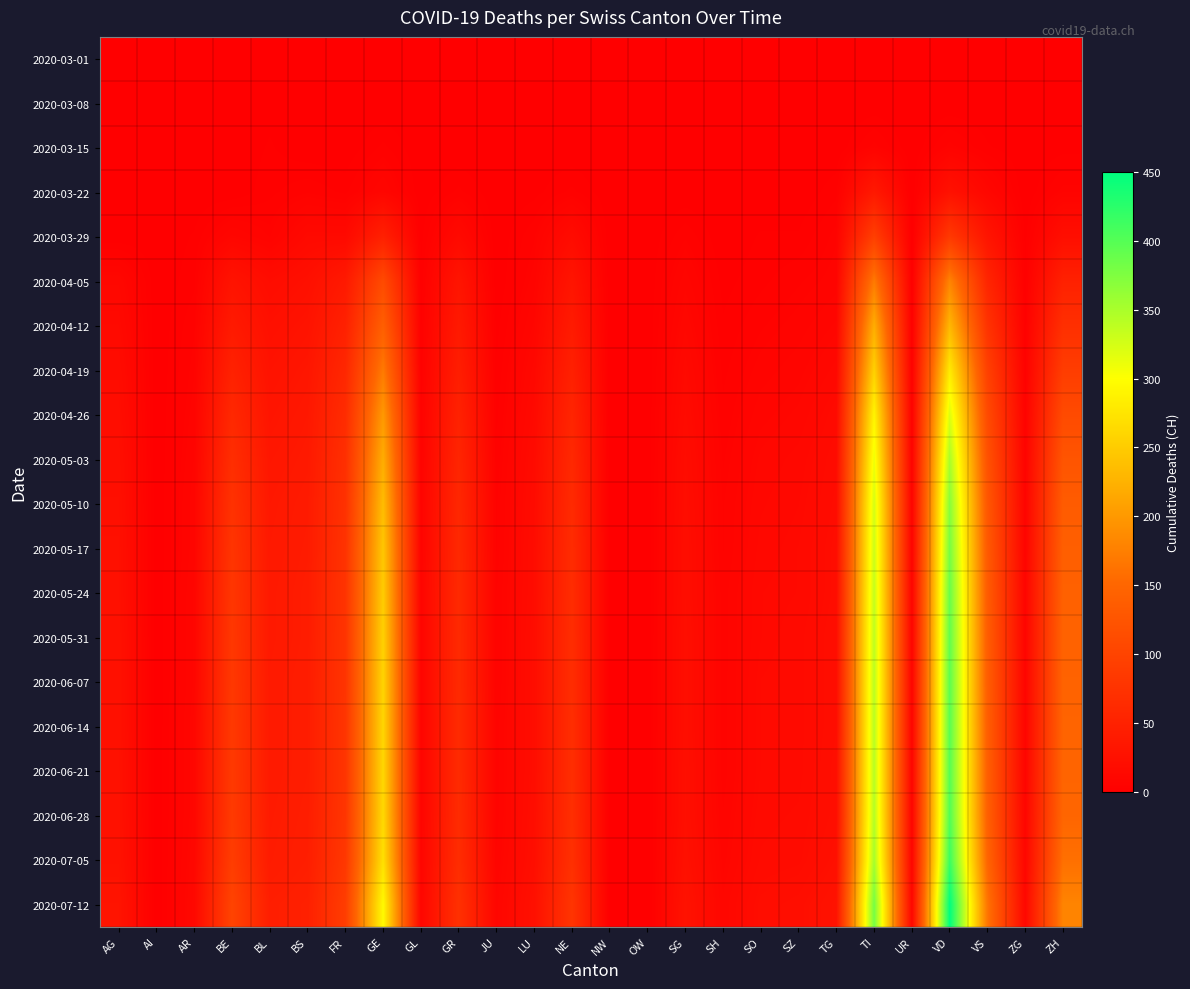

Which series has the widest spread of values?

2020-07-12